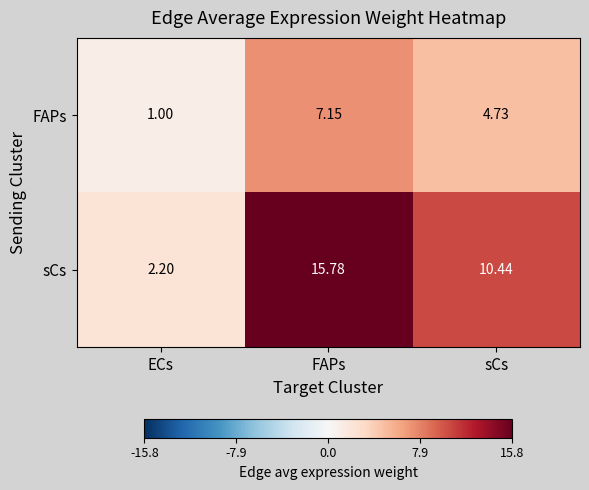

What is the smallest value displayed?

1.0